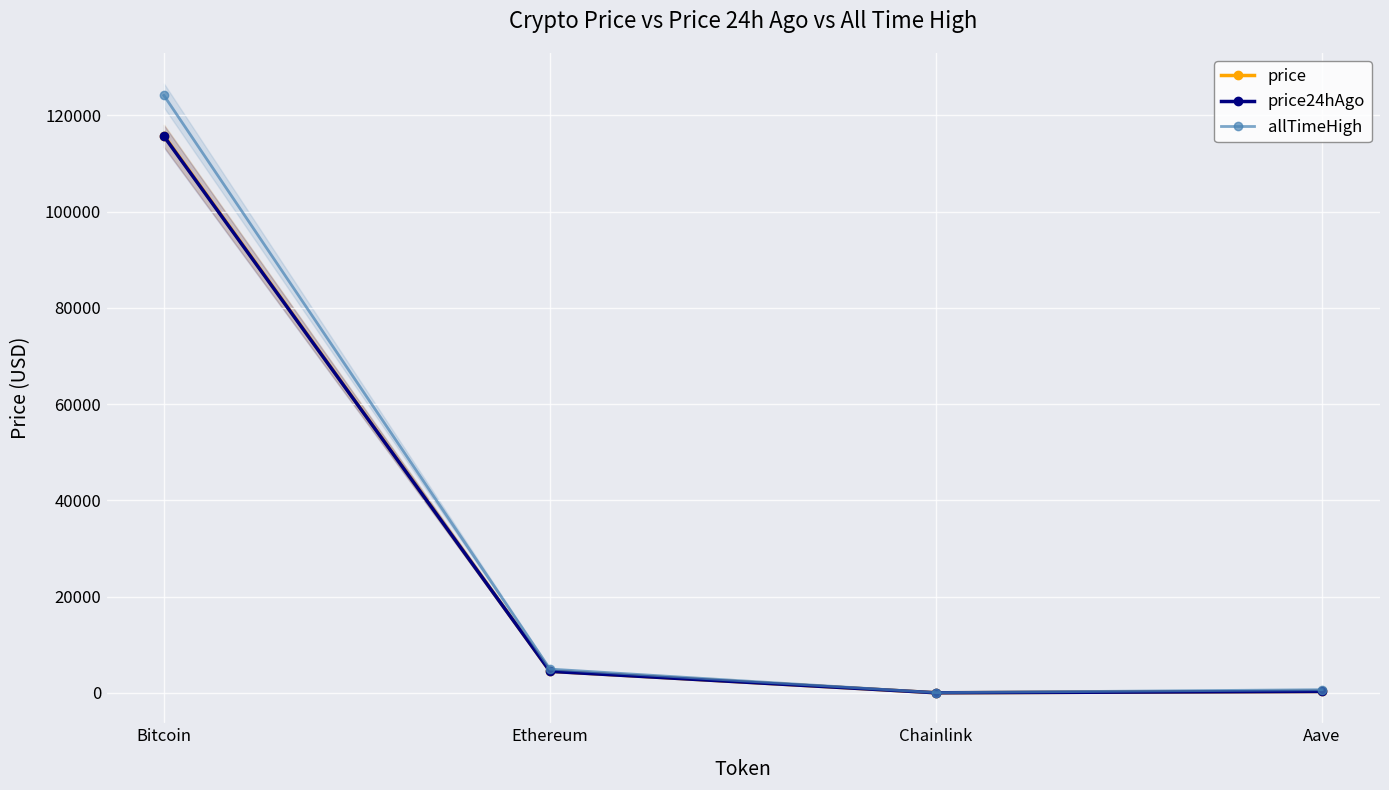

What is the spread (max minus min) of values at Bitcoin?

8477.0